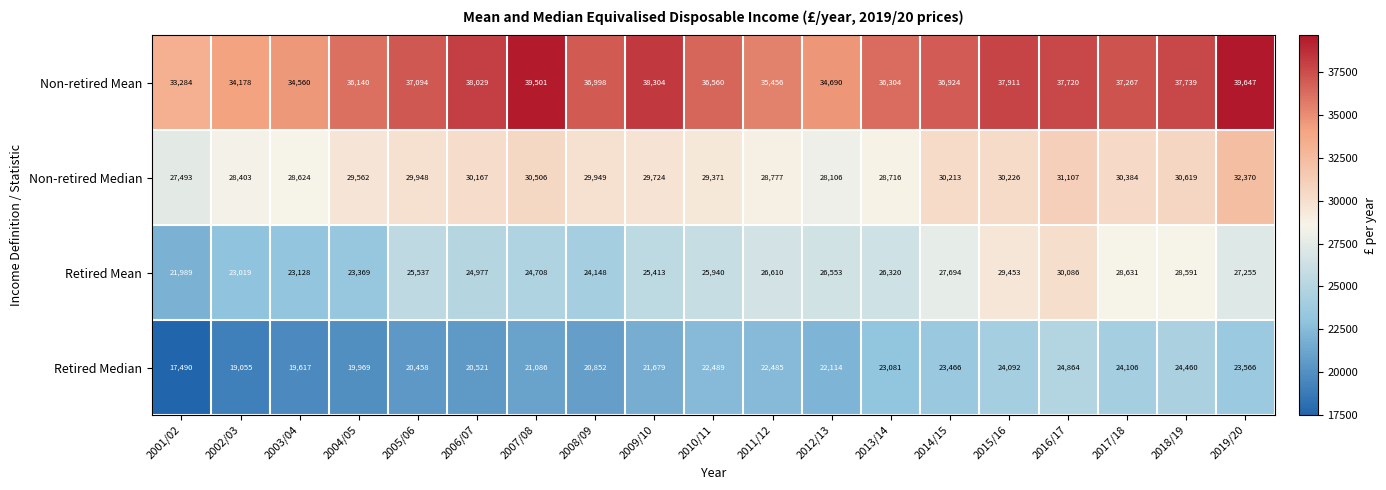

Which series has the largest range (max minus min)?

Retired Mean